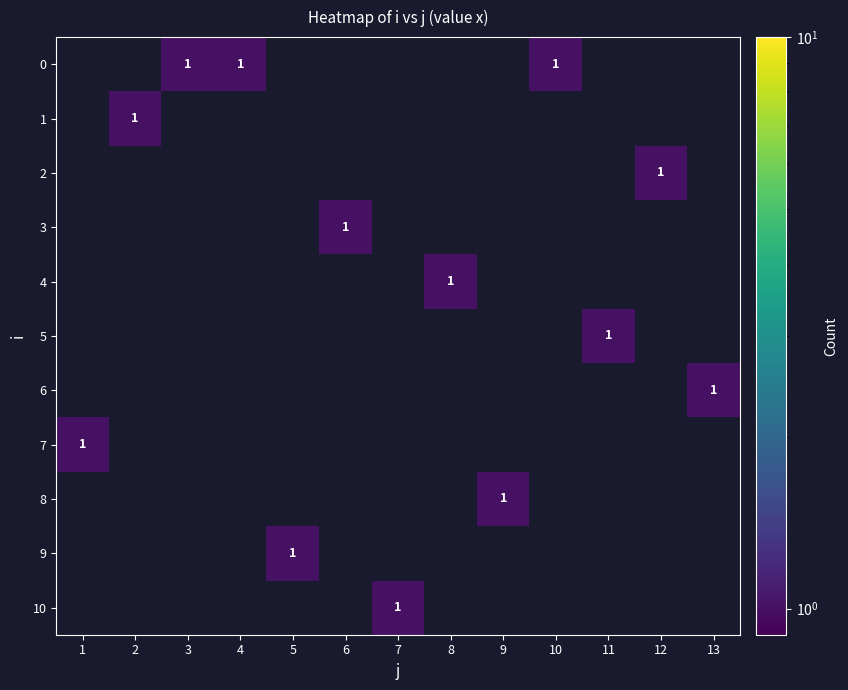

Rank the series by their maximum value, from lowest to highest.

0, 1, 2, 3, 4, 5, 6, 7, 8, 9, 10